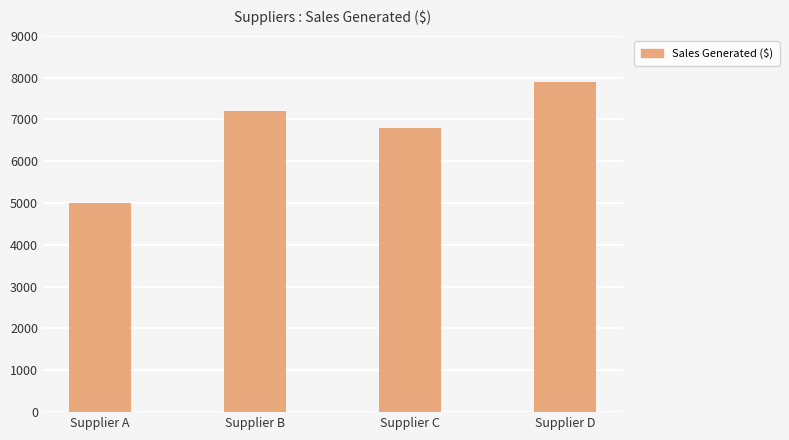

List the labels in order of value, smallest first.

Supplier A, Supplier C, Supplier B, Supplier D